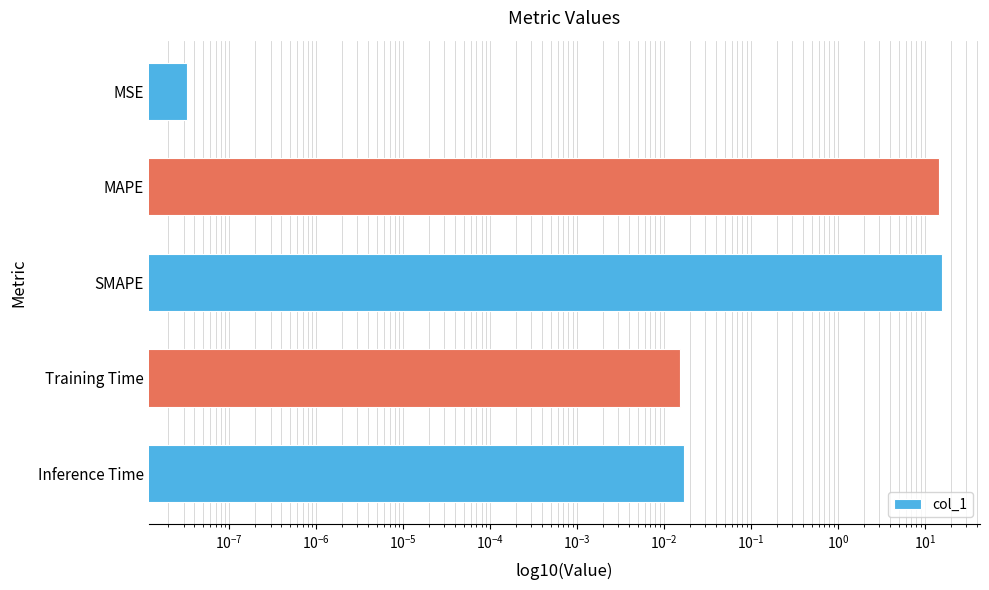

What is the change in value from SMAPE to Training Time?

-15.8